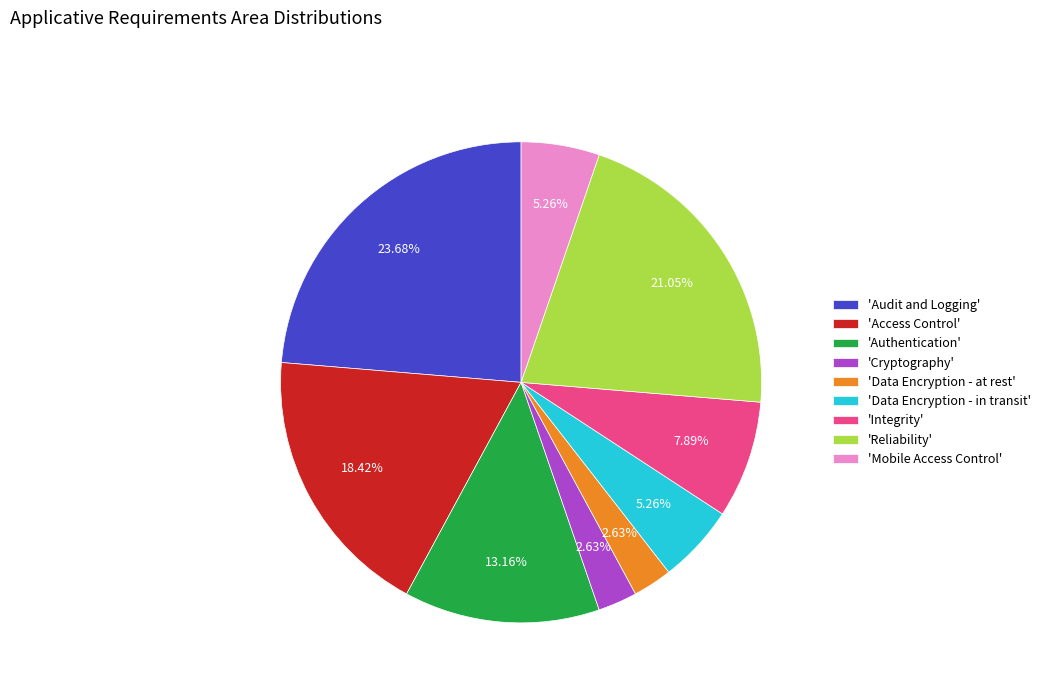

Does 'Access Control' represent more than half of the total?

No